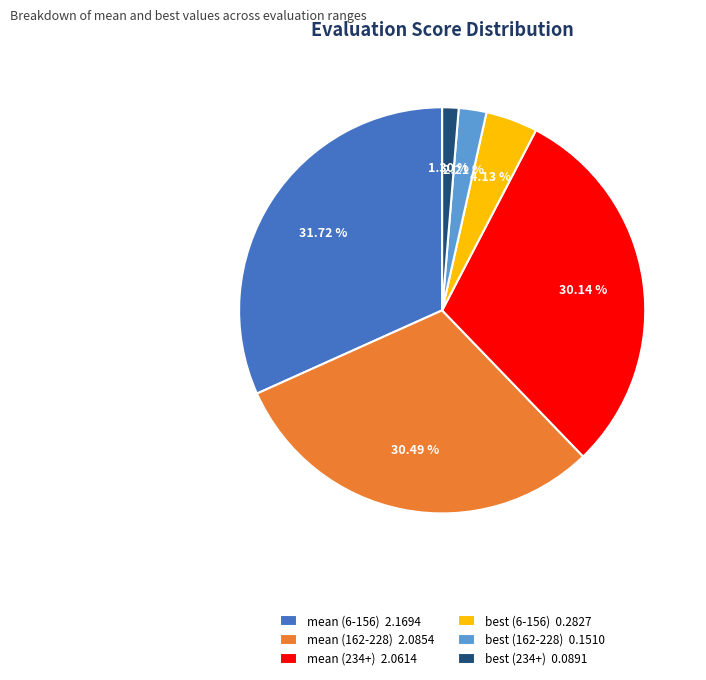

Between best (162-228) 0.1510 and mean (6-156) 2.1694, which is larger?

mean (6-156) 2.1694